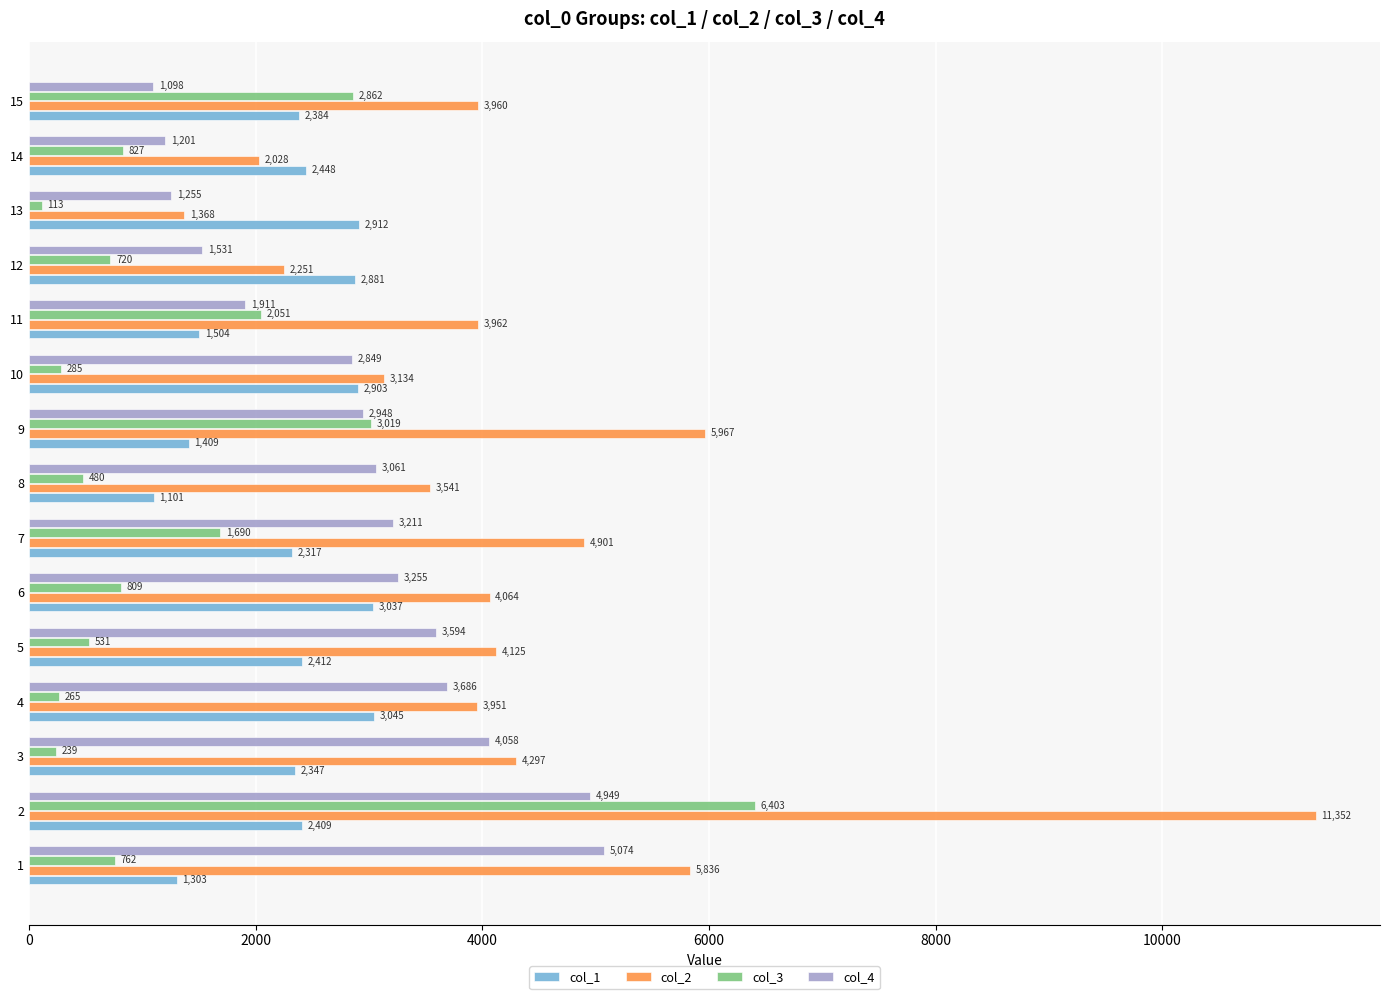

Which category has the lowest value in the col_2 series?

13